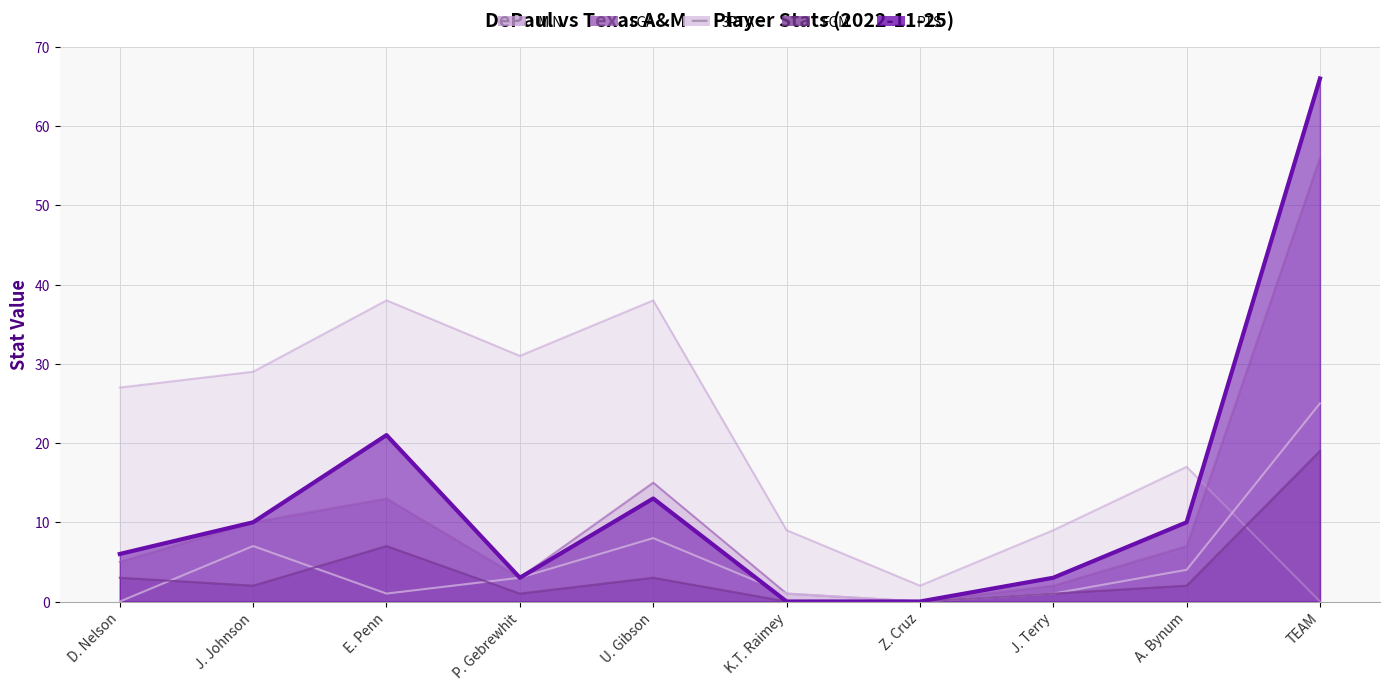

What is the sum of the PTS values at K.T. Raimey and J. Terry?

3